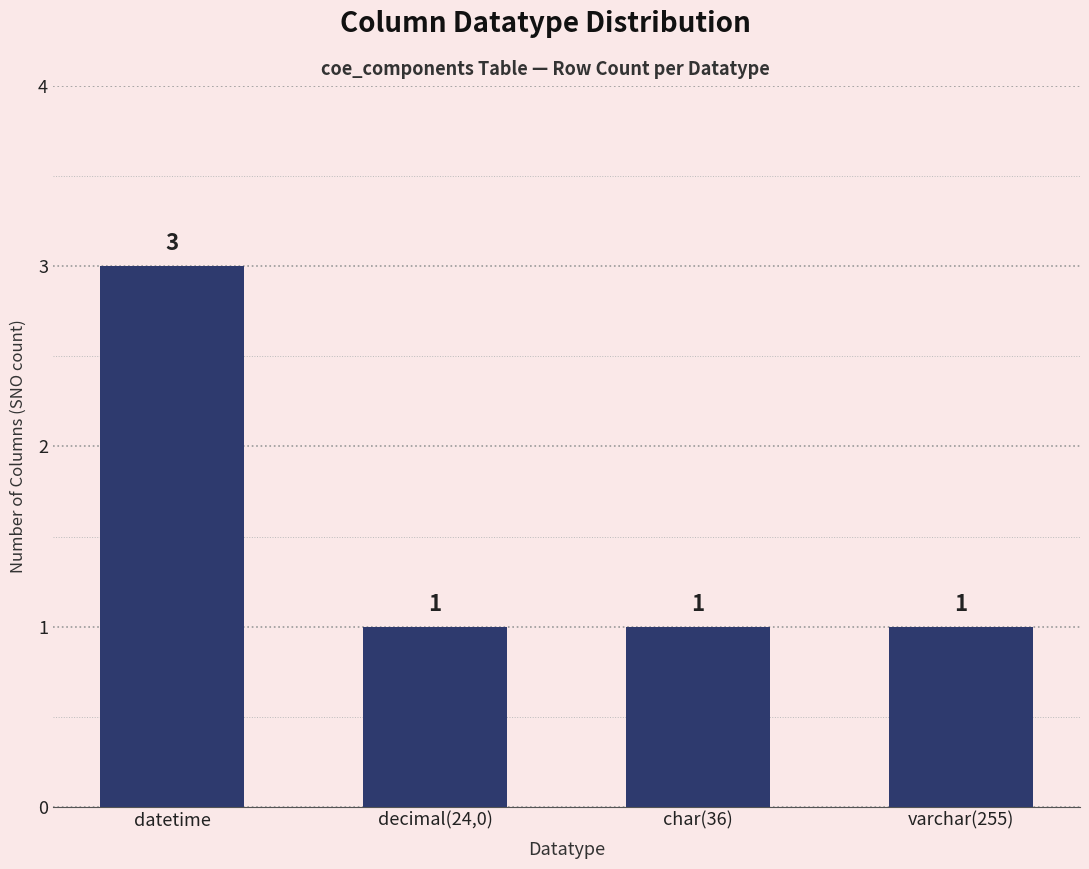

Is it true that the value at decimal(24,0) is 1?

True